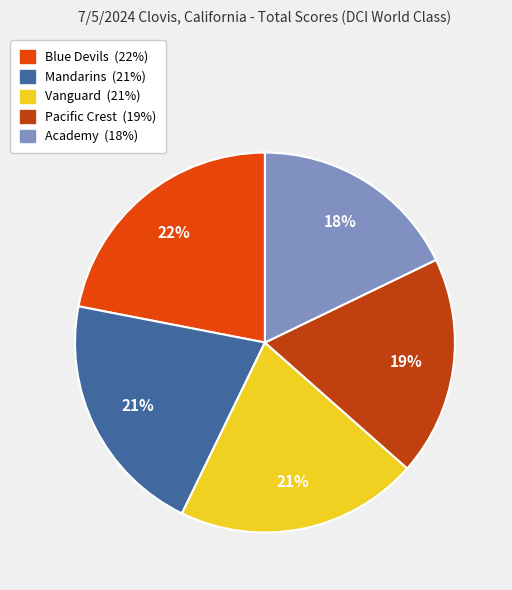

To the nearest percent, what portion does Academy represent?

18%